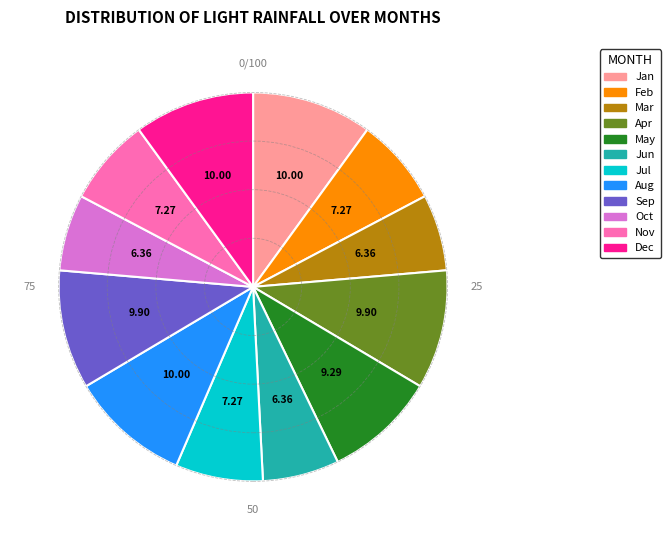

Approximately how many times larger is the value at Nov compared to May?

0.8